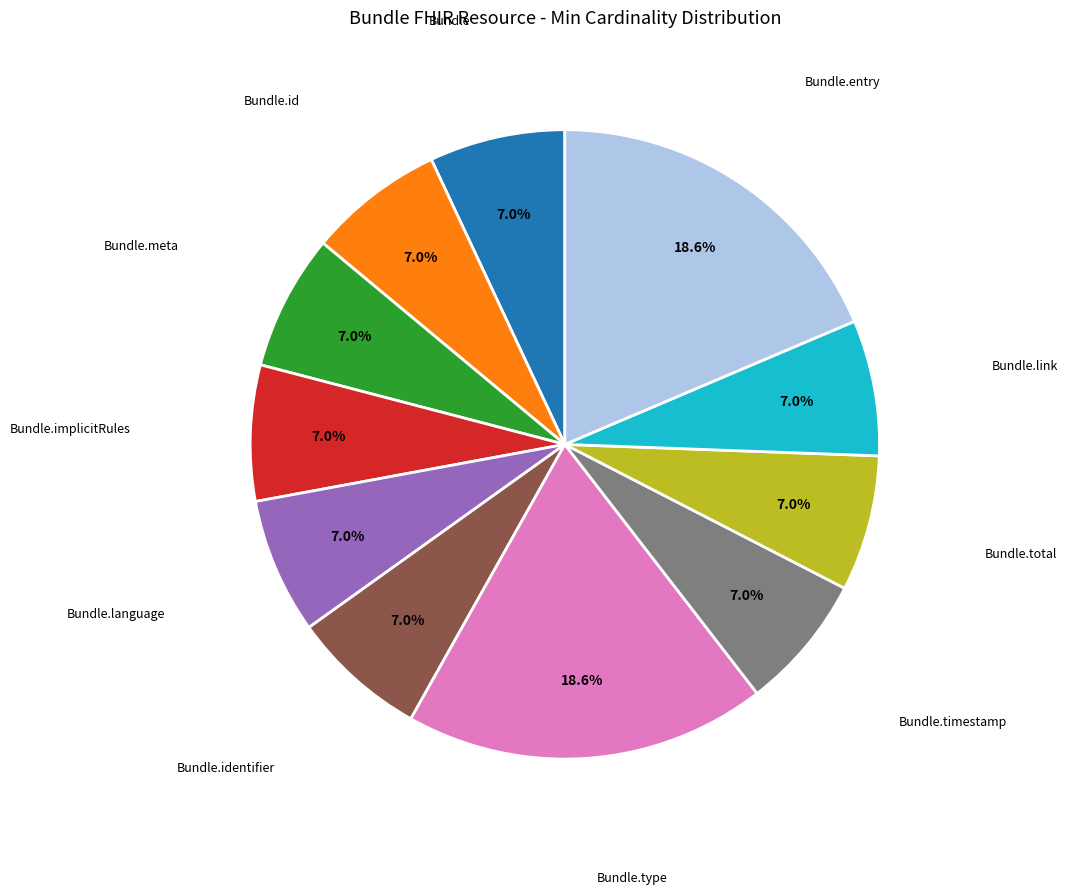

Does any single category account for the majority?

No